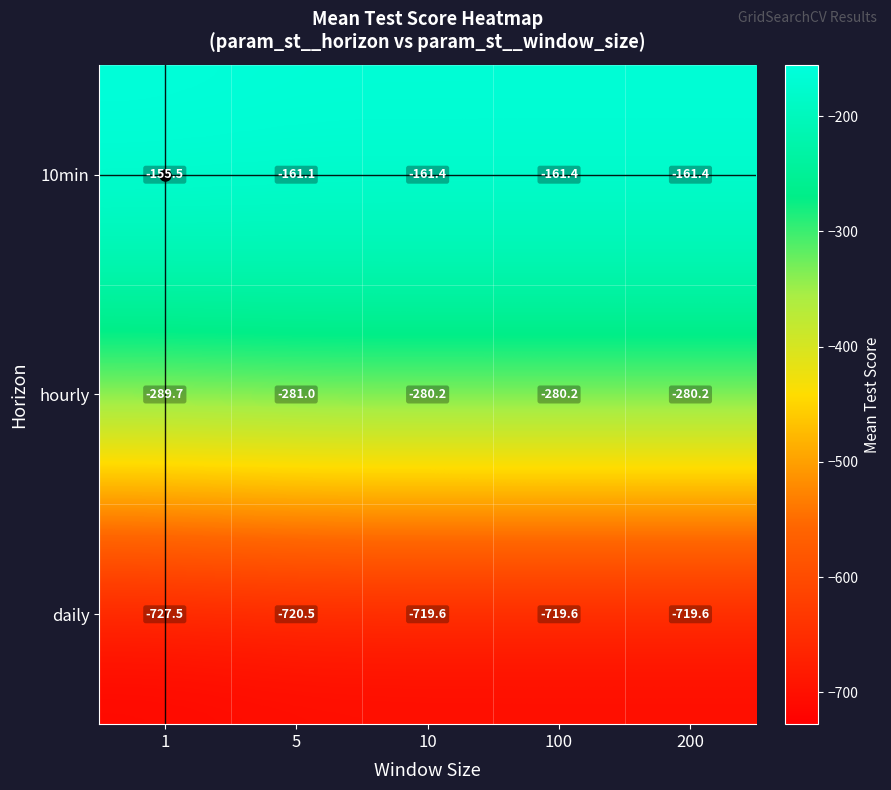

Which series has the largest range (max minus min)?

hourly